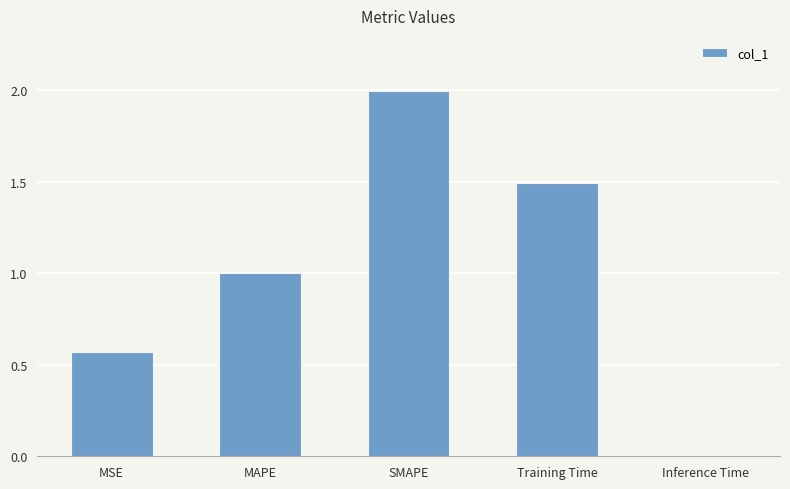

Rank the categories by value from highest to lowest.

SMAPE, Training Time, MAPE, MSE, Inference Time